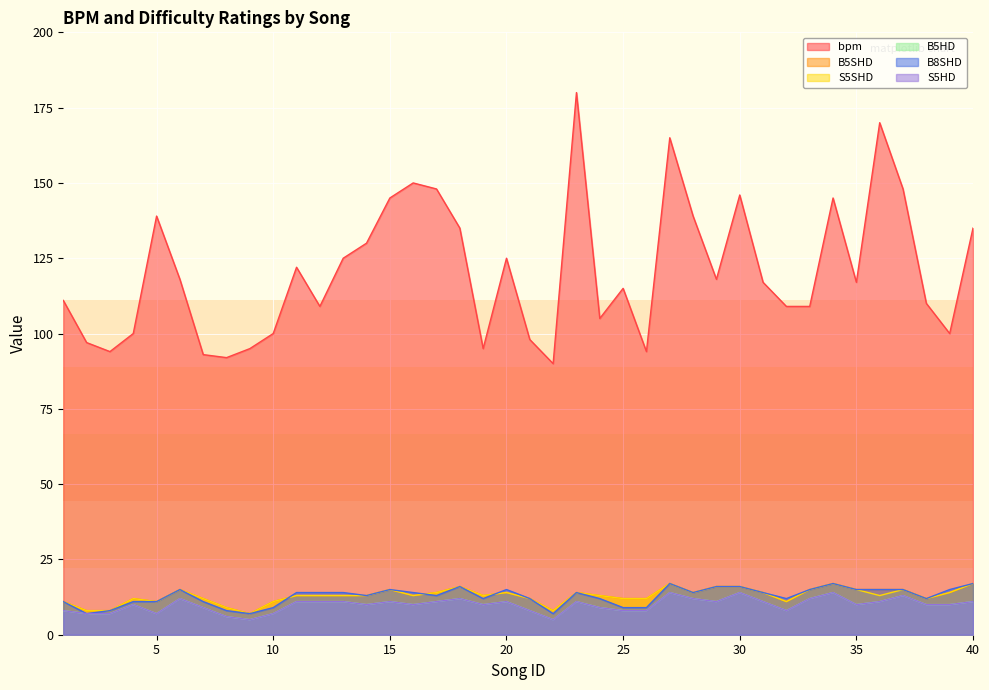

What is the sum of the B5HD values at 35 and 2?

17